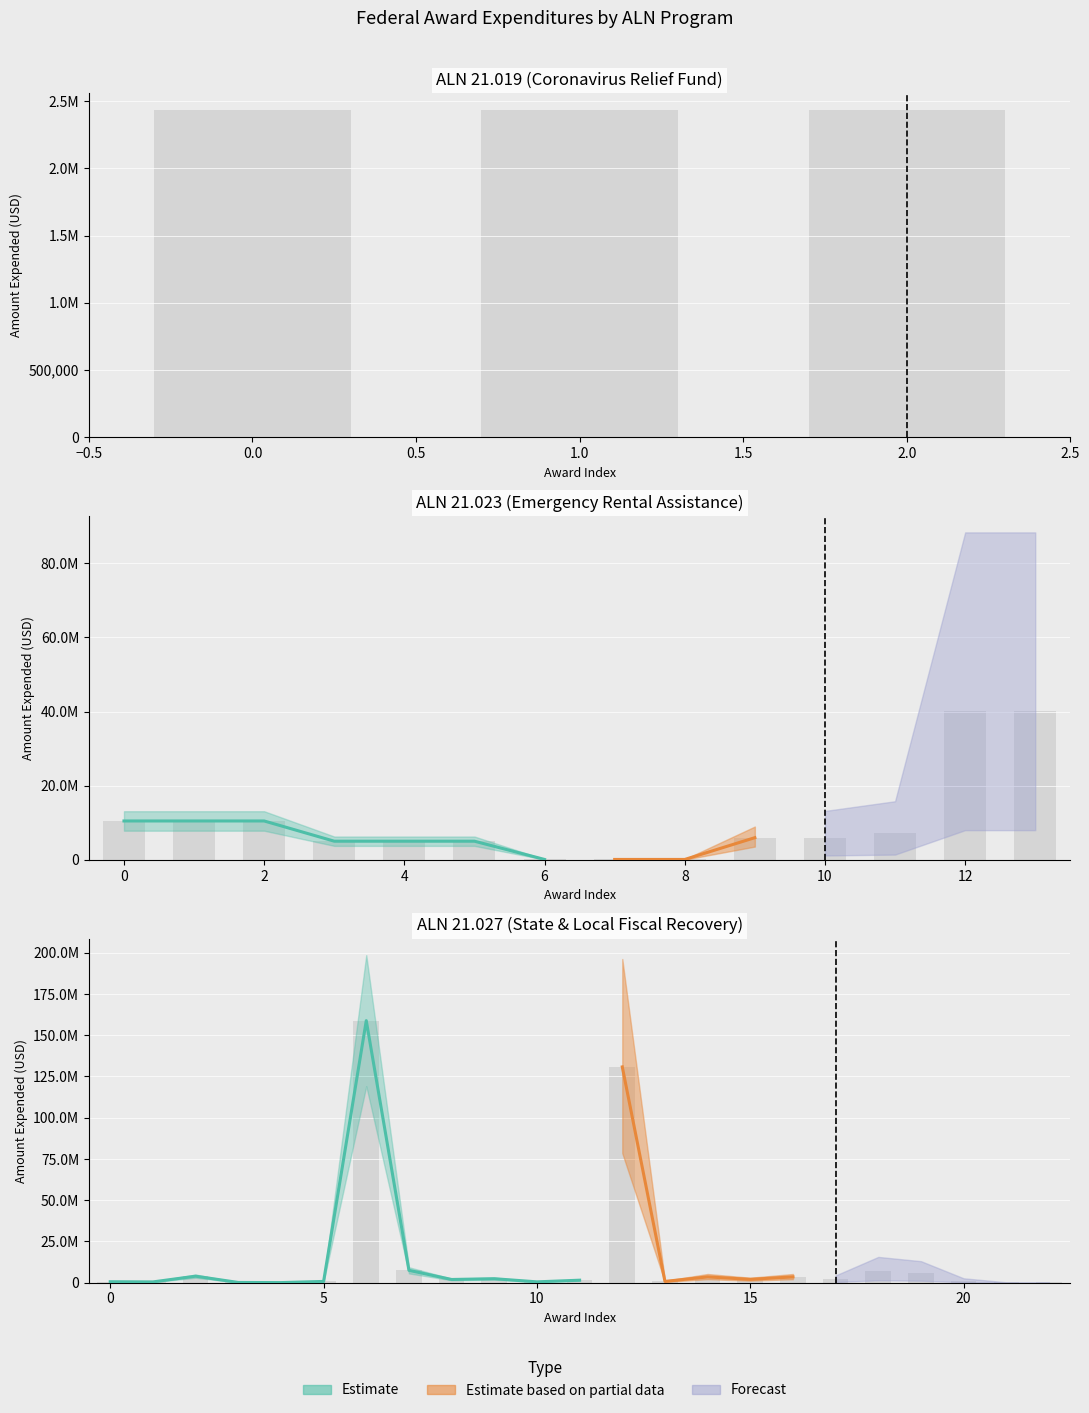

True or false: amount_expended has a value of 14164329.4 at 66.

False